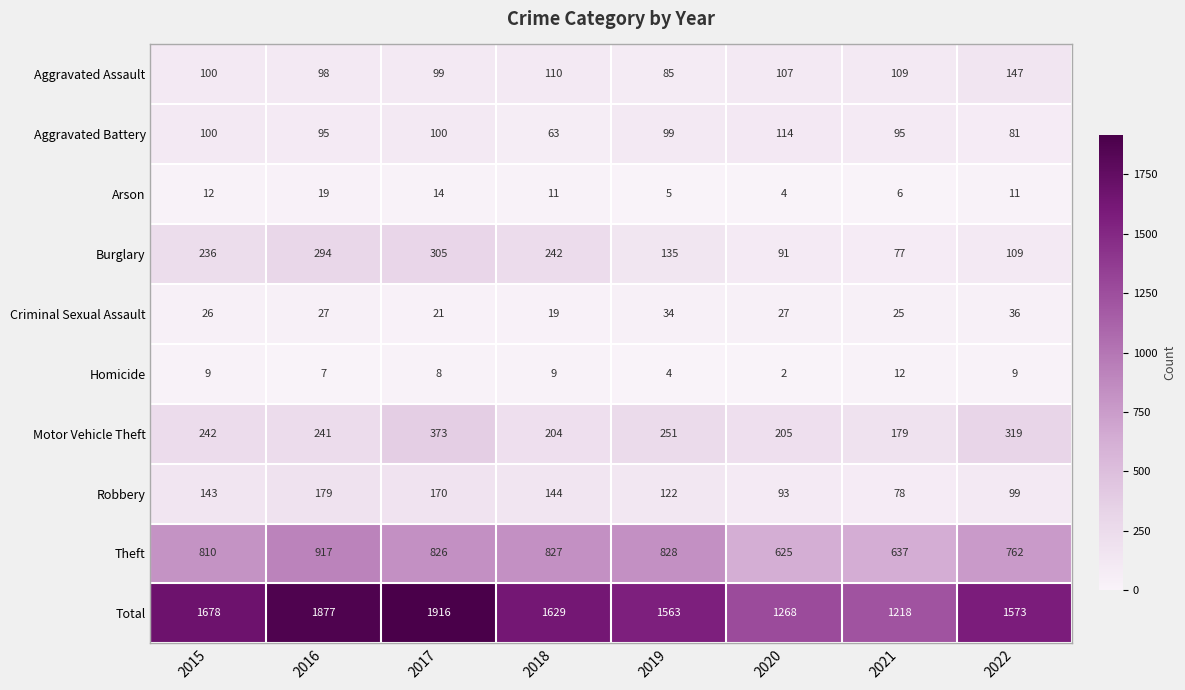

Which category has the highest value across all series?

2017